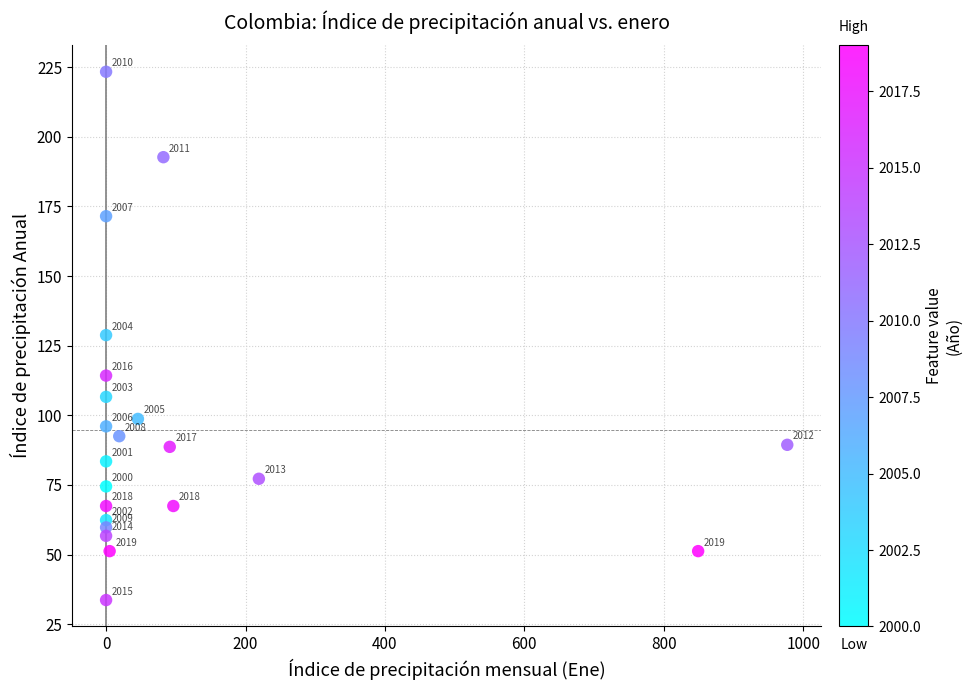

What is the range of X values (max minus min)?

977.2